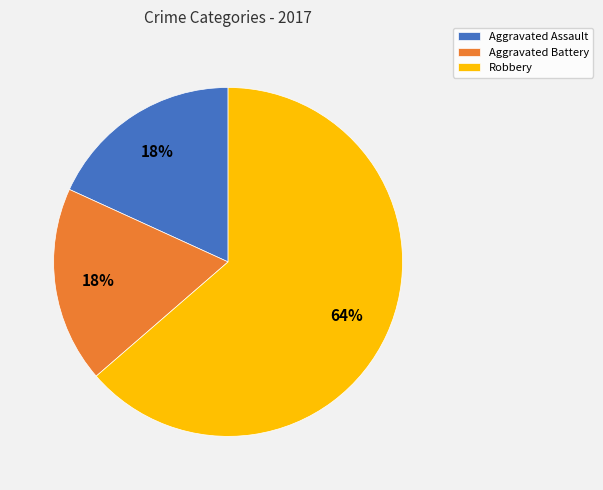

How many slices are in this pie chart?

3